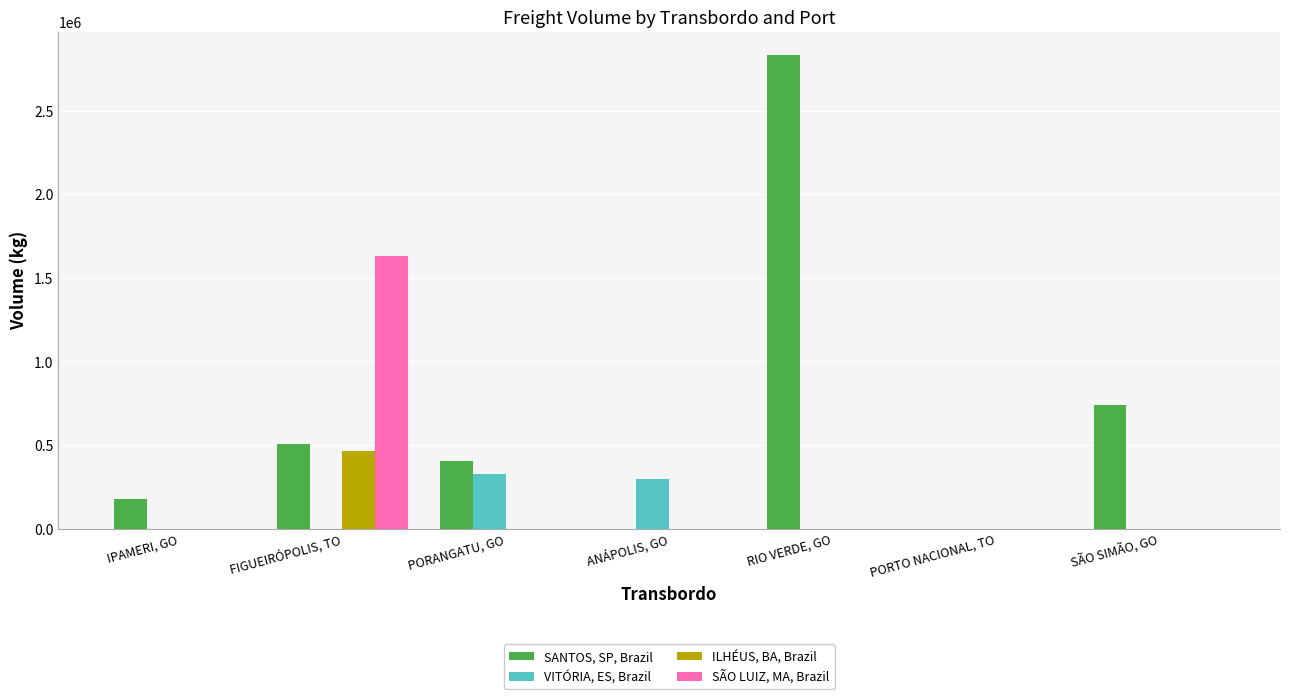

How many values in the ILHÉUS, BA, Brazil series exceed 0?

1